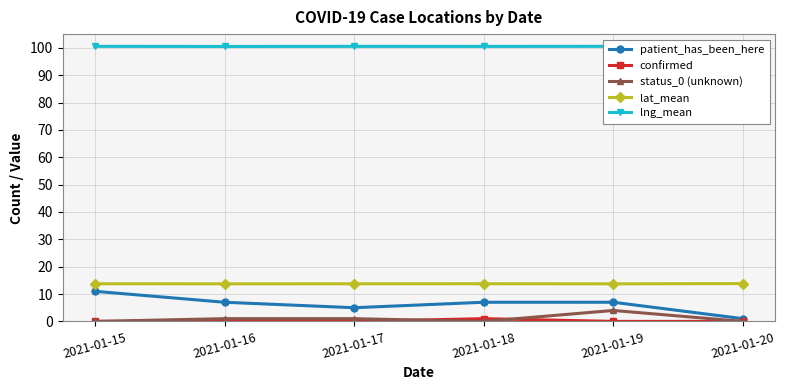

How many lines are shown in the chart?

5